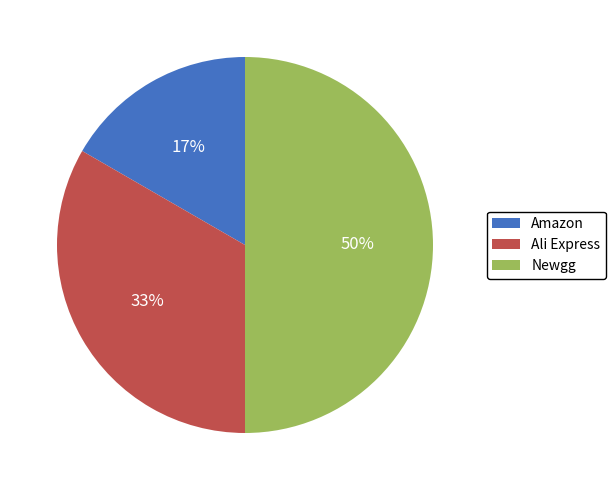

Is it true that Amazon is 17% of the pie?

True